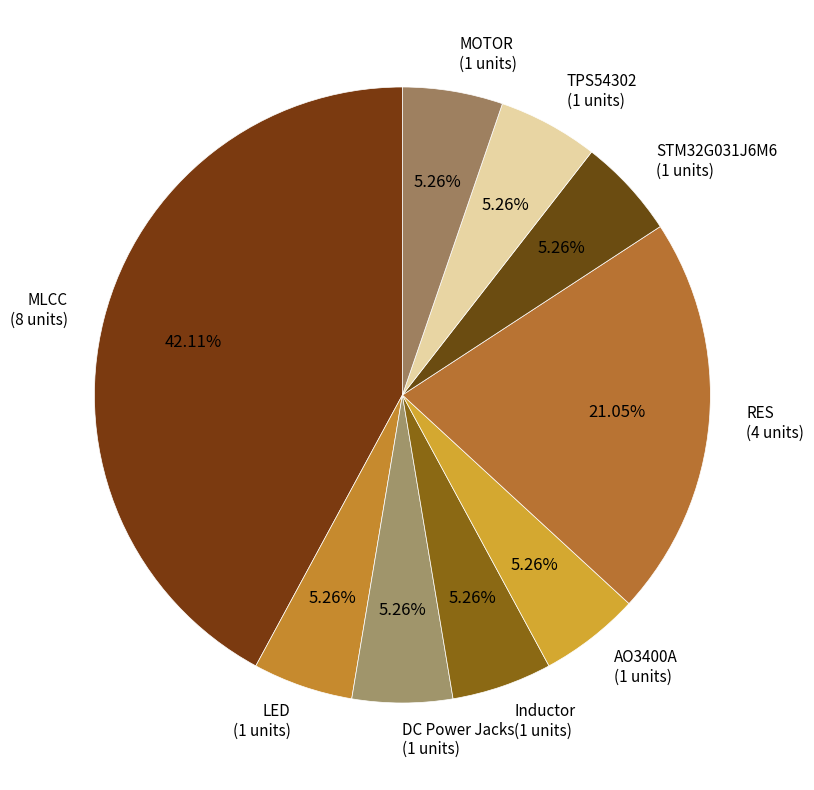

Between Inductor (1 units) and MLCC (8 units), which is larger?

MLCC (8 units)